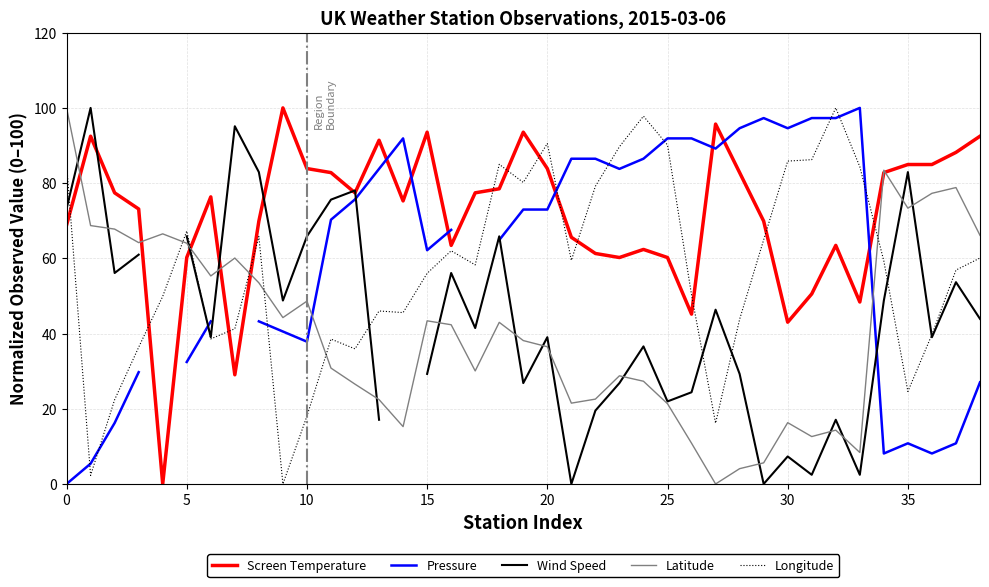

Does the chart have visible grid lines?

Yes